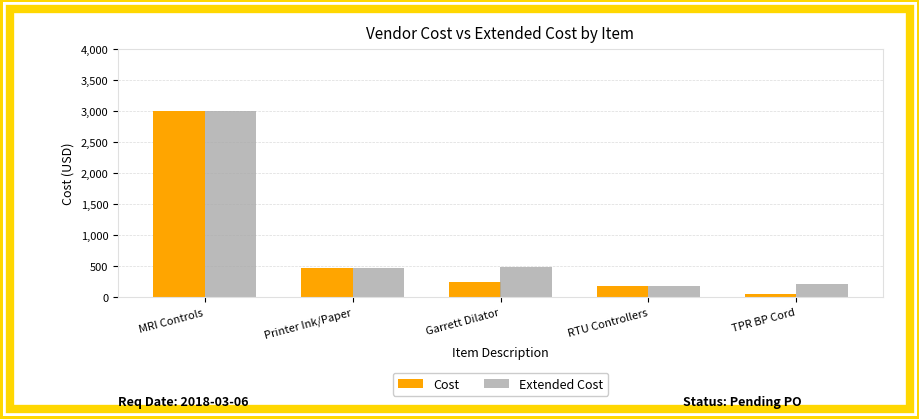

Count the number of data series in this chart.

2